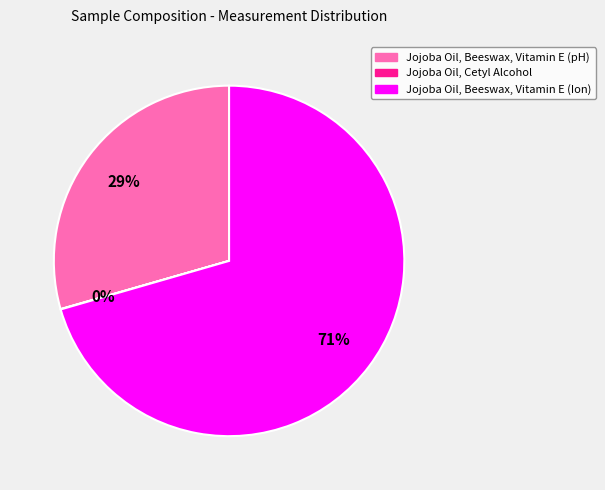

Which slice is the largest?

Jojoba Oil, Beeswax, Vitamin E (Ion)